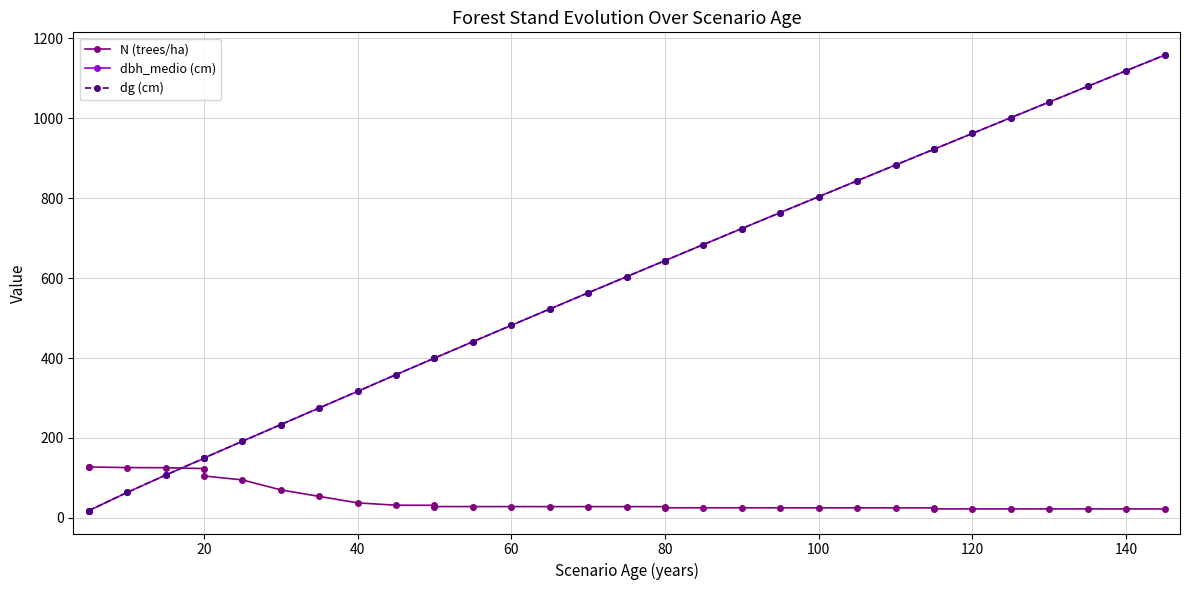

Reading left to right, transcribe all the data shown in this chart.

N (trees/ha): 127.3	127.3	125.9	125.5	123.4	104.9	95.0	70.0	53.8	37.6	31.7	31.5	28.3	28.3	28.2	28.2	28.2	28.1	28.1	25.3	25.2	25.2	25.2	25.1	25.1	25.1	25.0	22.5	22.5	22.5	22.4	22.4	22.4	22.4
dbh_medio (cm): 17.9	17.9	63.5	106.8	149.0	149.7	191.6	233.4	275.0	316.6	358.4	399.7	399.7	440.9	481.8	522.5	563.1	603.5	643.7	643.7	683.9	724.0	763.9	803.7	843.4	883.0	922.5	922.5	961.9	1001.3	1040.5	1079.7	1118.8	1157.8
dg (cm): 18.0	18.0	63.6	106.9	149.1	149.7	191.6	233.4	275.0	316.6	358.4	399.7	399.7	440.9	481.8	522.5	563.1	603.5	643.7	643.7	683.9	724.0	763.9	803.7	843.4	883.0	922.5	922.5	961.9	1001.3	1040.5	1079.7	1118.8	1157.8